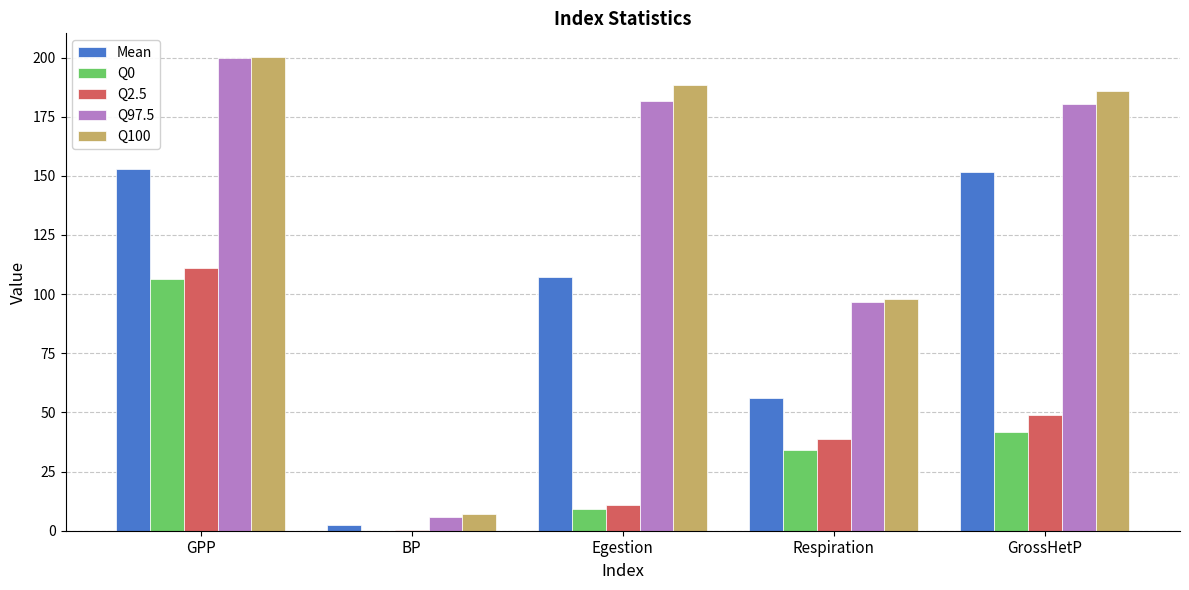

Which series has the largest range (max minus min)?

Q97.5